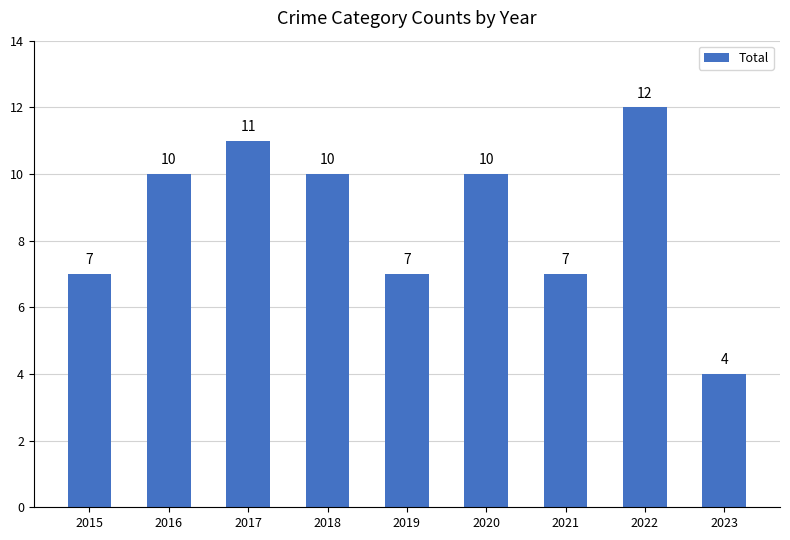

Count the values in the range 7 to 10.

6